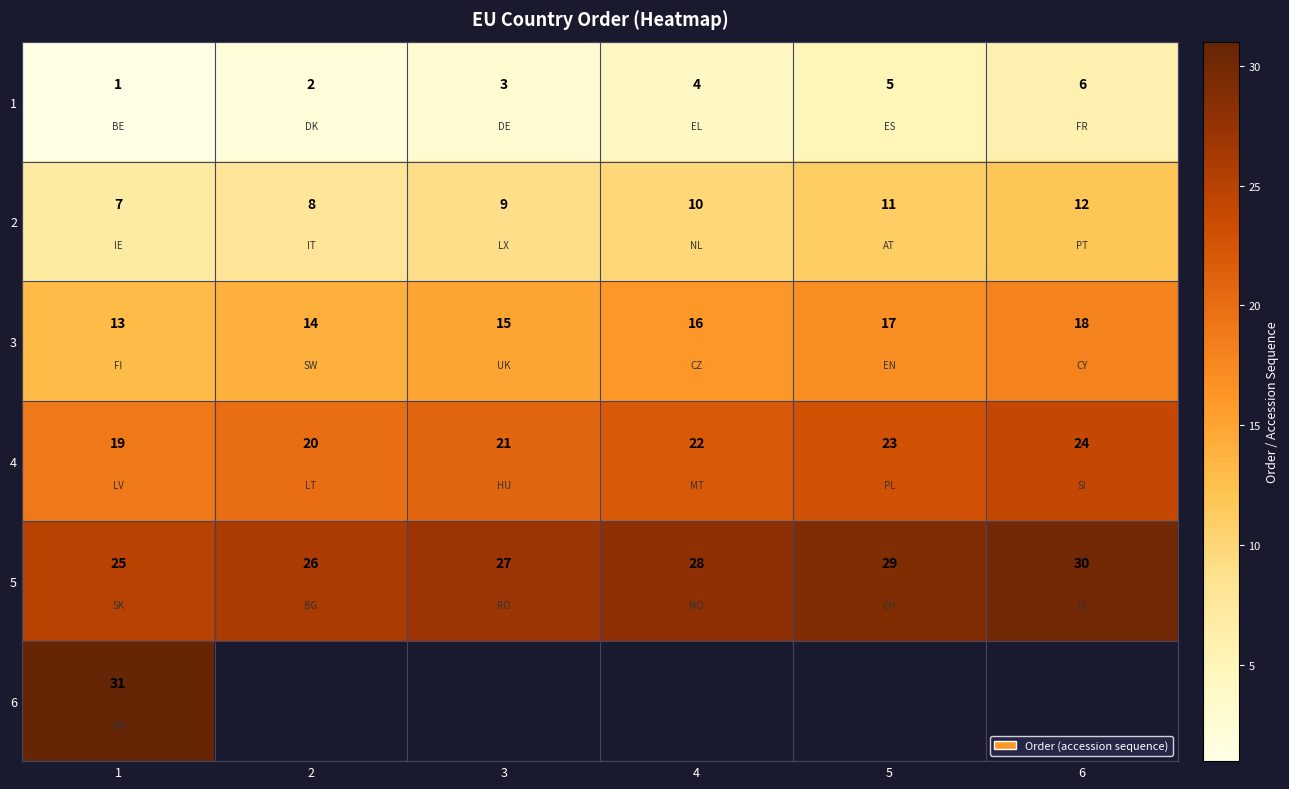

Which category has the highest value in the 1 series?

6